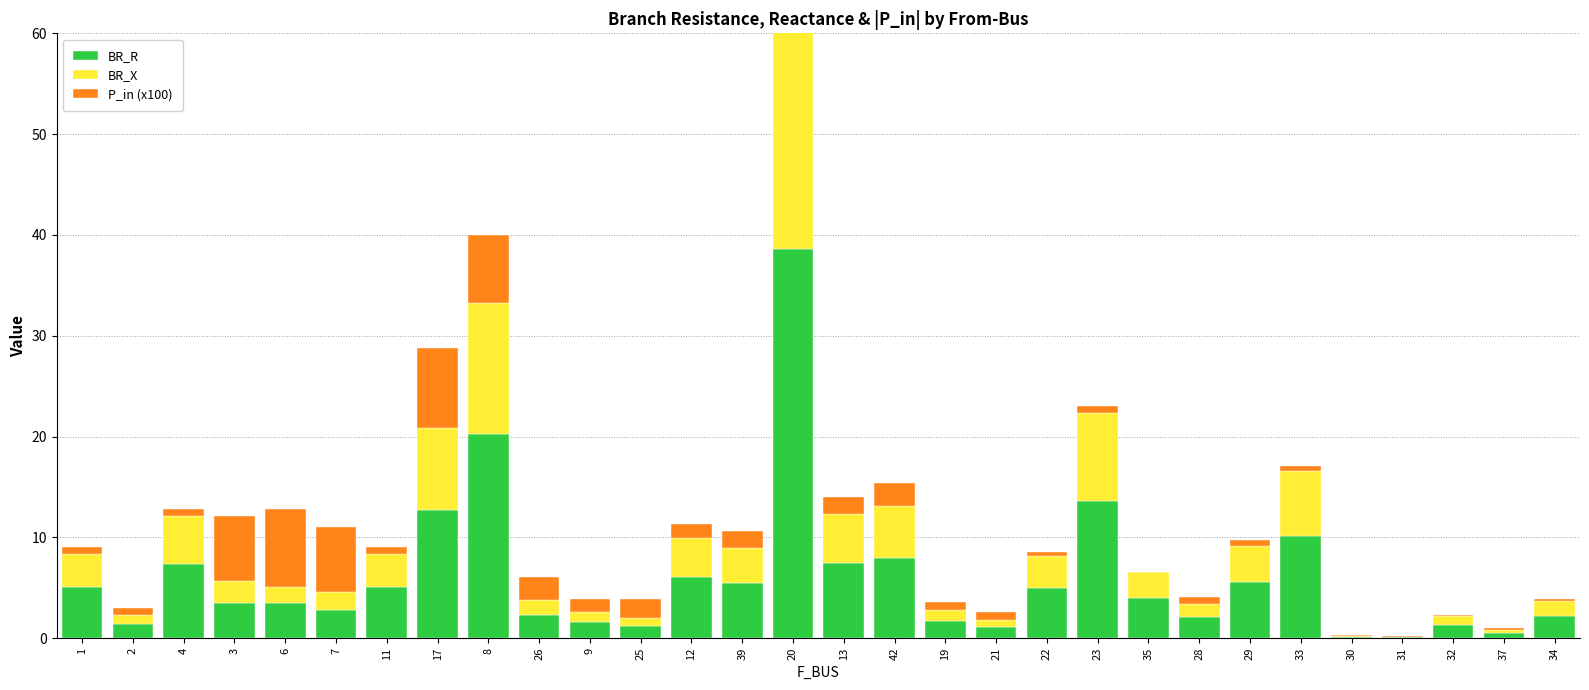

At which category does the chart reach its minimum across all series?

30